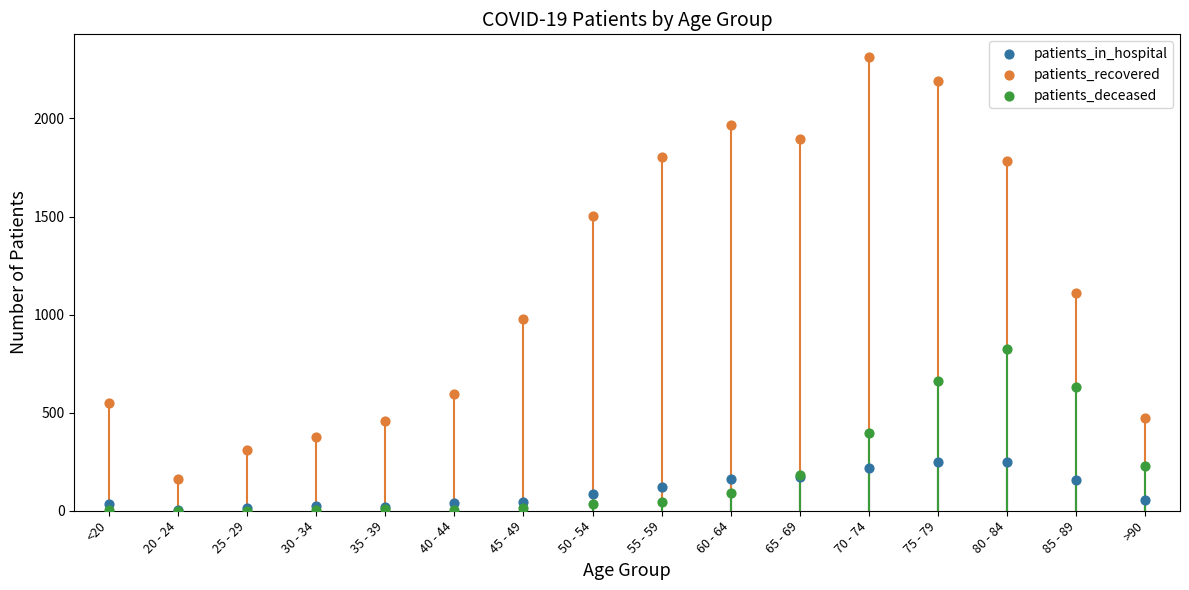

Across all series, what Y value is closest to 1156?

1112